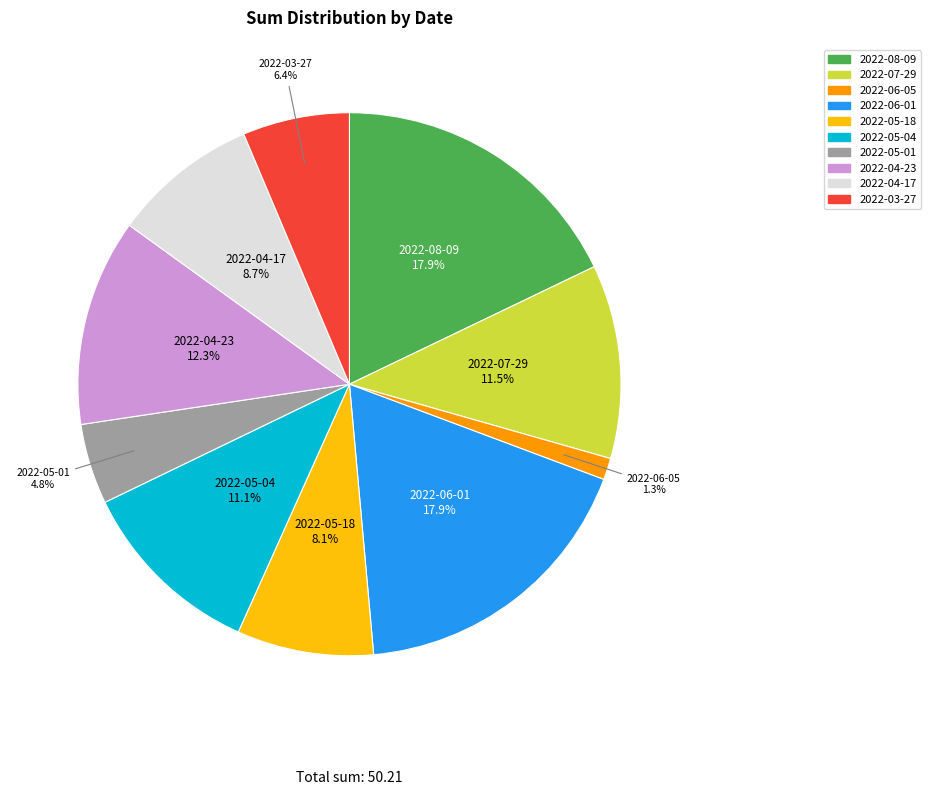

Do 2022-04-23 and 2022-05-18 together represent more than half of the pie?

No